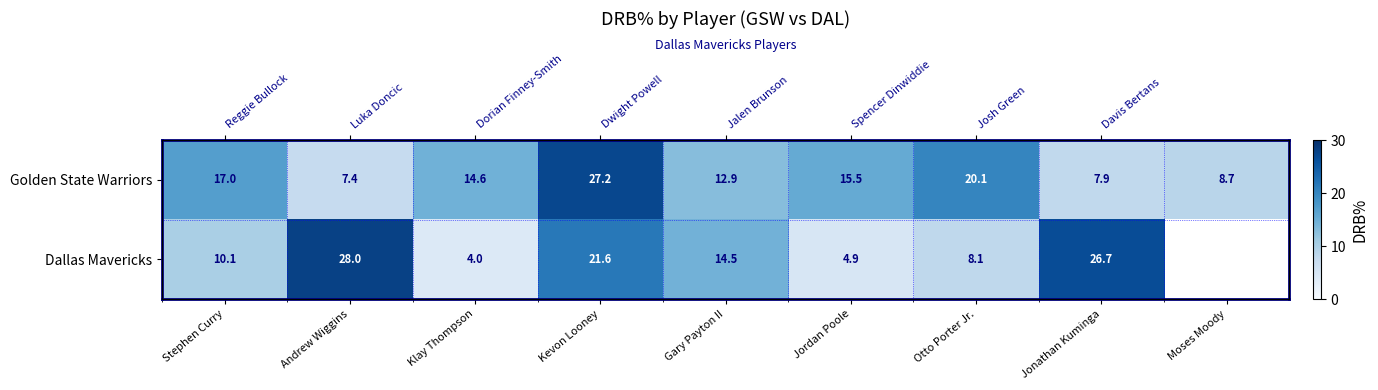

Between Jonathan Kuminga and Otto Porter Jr., which is larger?

Otto Porter Jr.